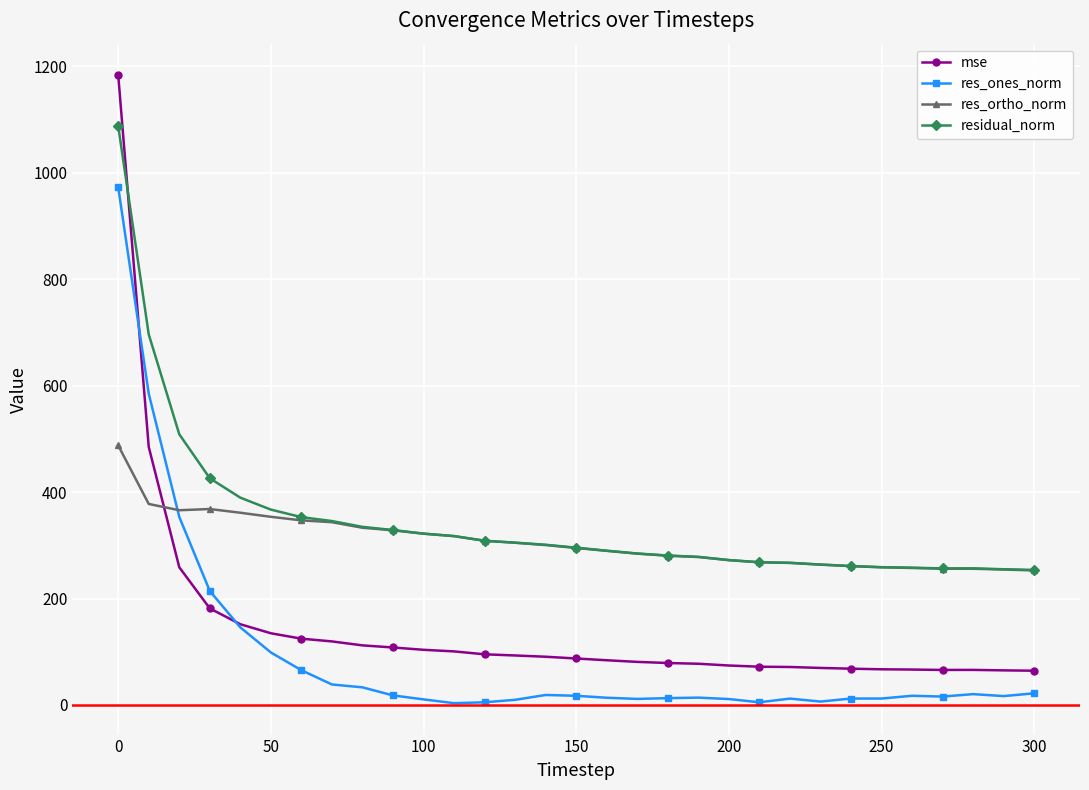

True or false: res_ones_norm has more than 2 points higher than both neighbors.

True